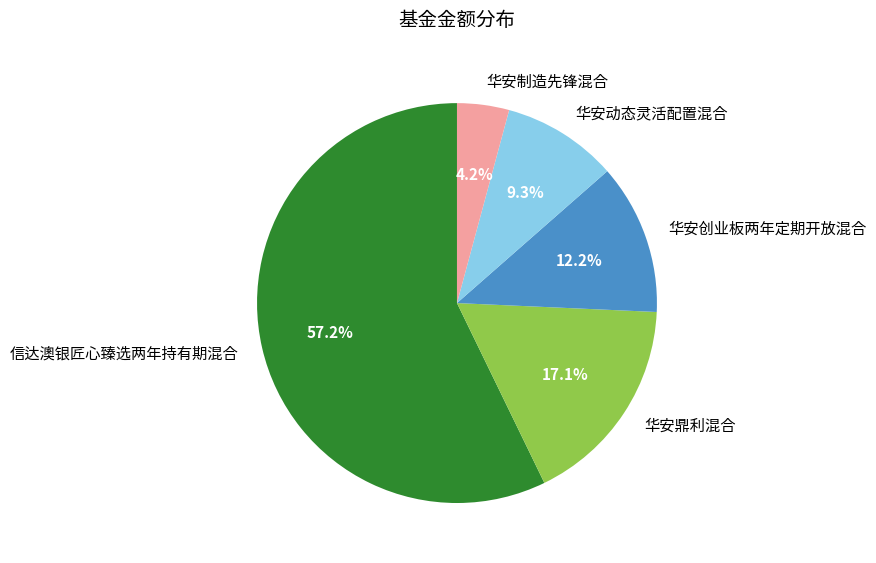

Approximately how many times larger is the value at 华安鼎利混合 compared to 华安制造先锋混合?

4.1